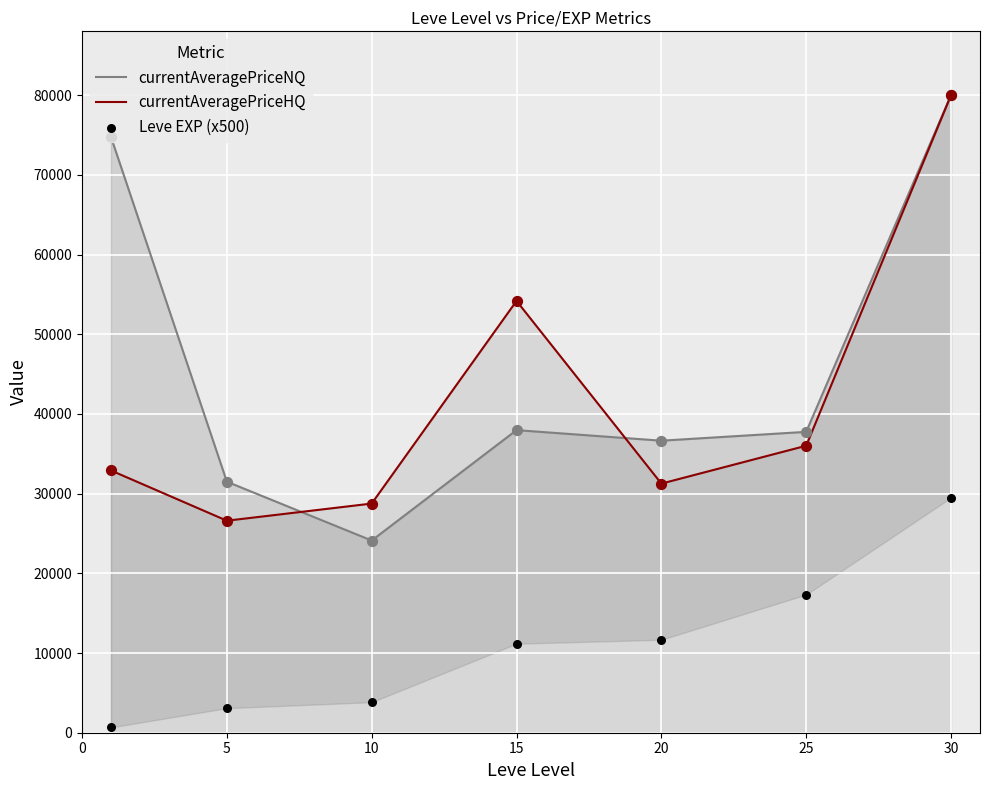

What are all the series names shown in the legend?

currentAveragePriceNQ, currentAveragePriceHQ, Leve EXP (x500)